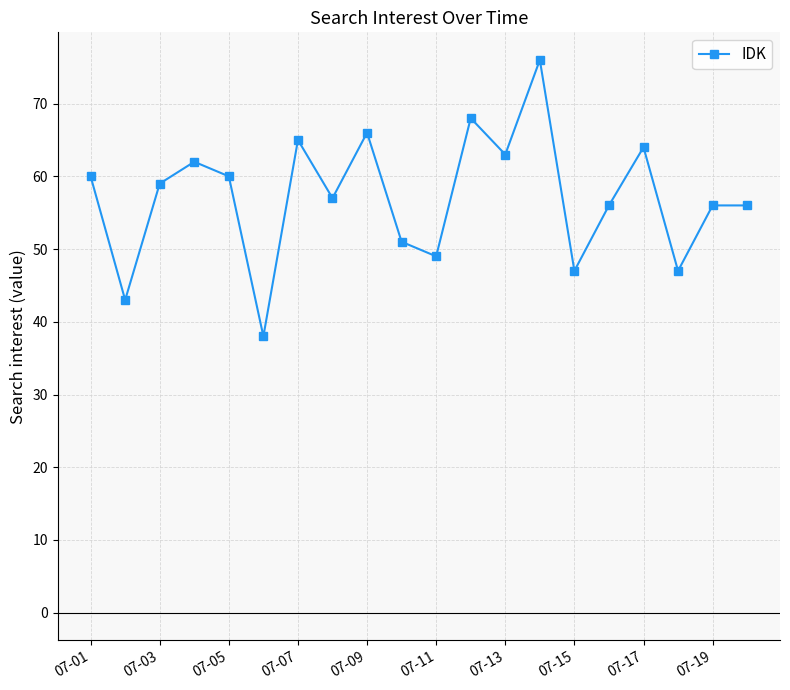

How many lines are shown in the chart?

1